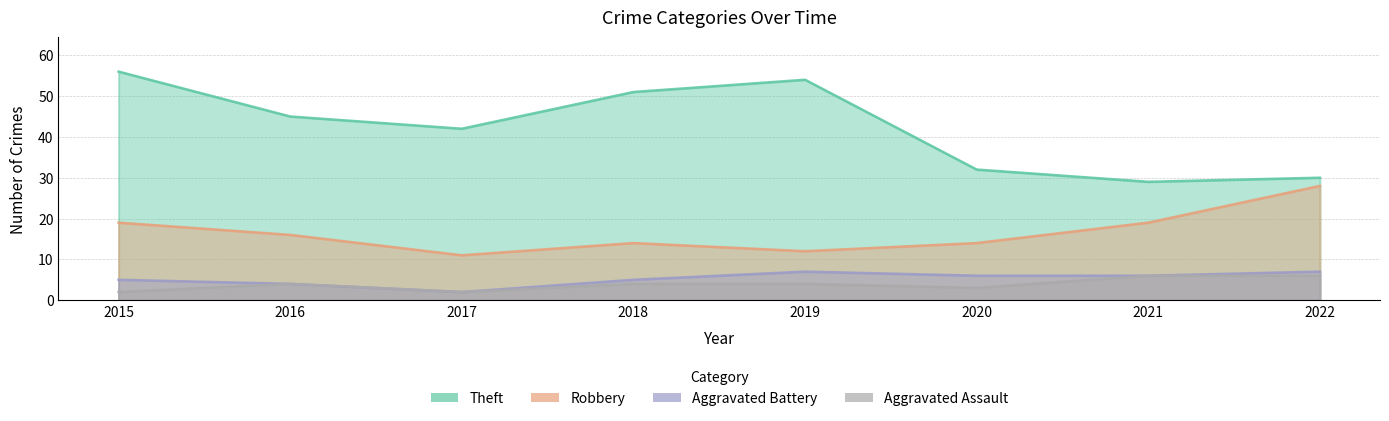

In Aggravated Assault, how many points are lower than both neighbors (excluding endpoints)?

2